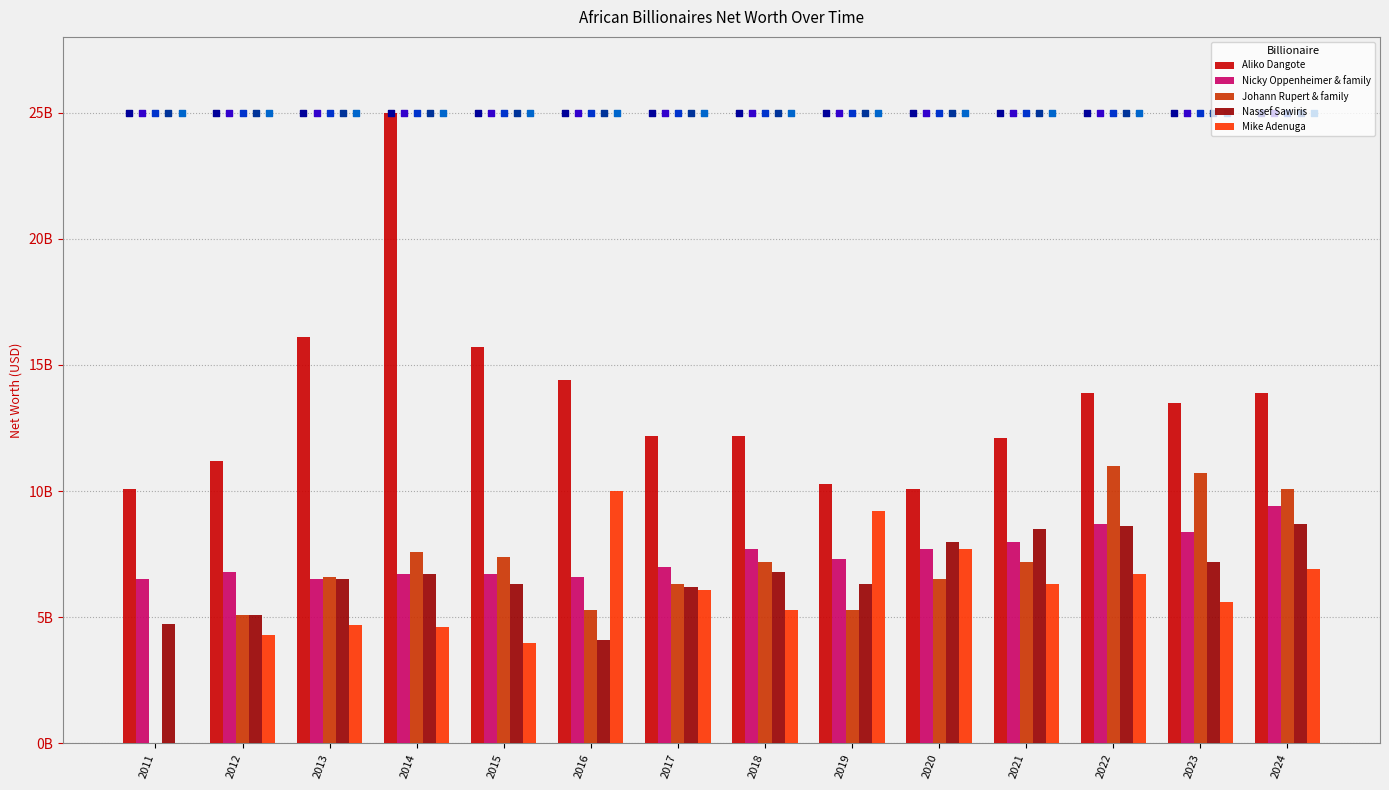

Which series reaches the maximum Y coordinate?

Aliko Dangote